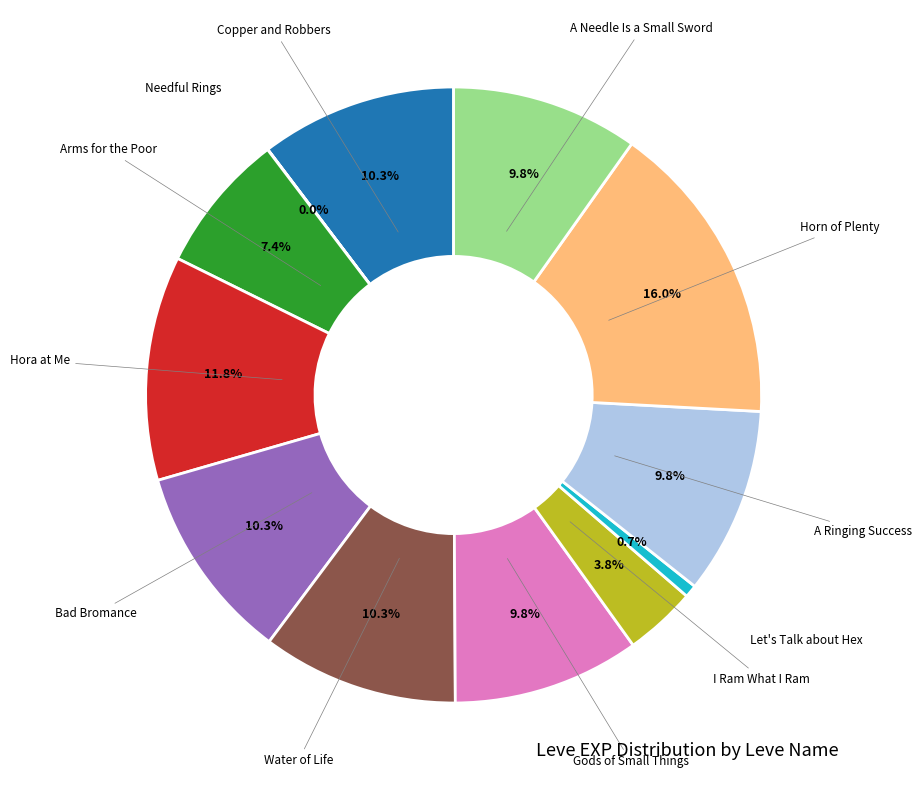

Does any single category account for the majority?

No